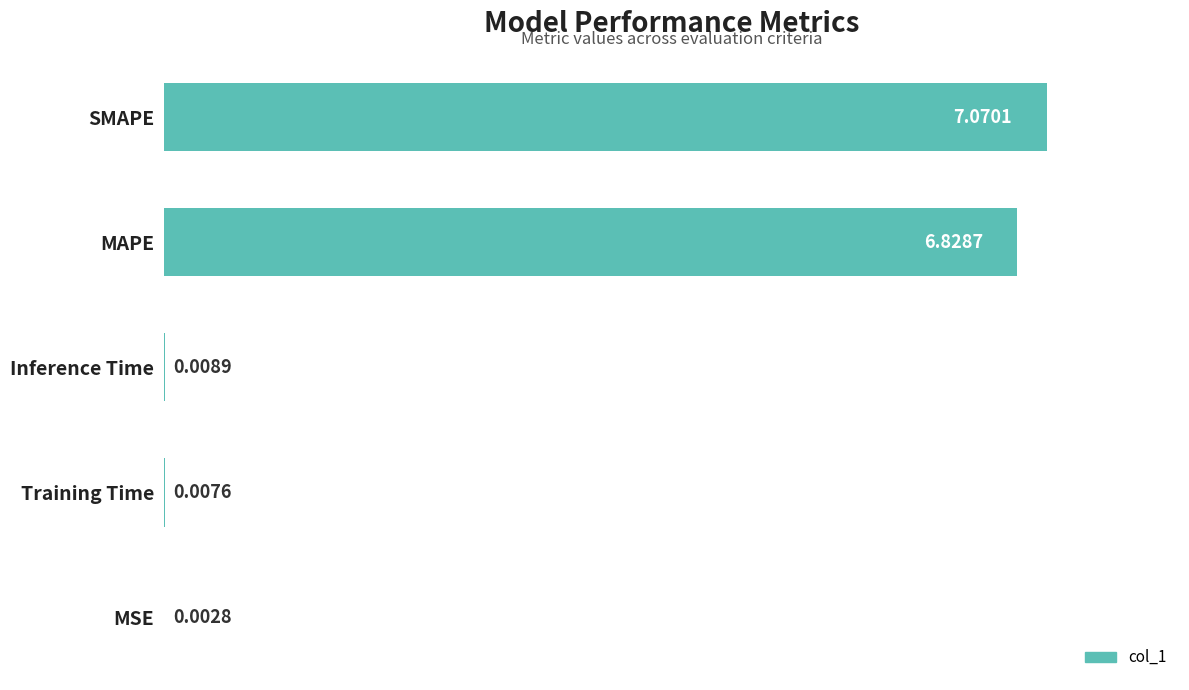

How many data points does each series have?

5